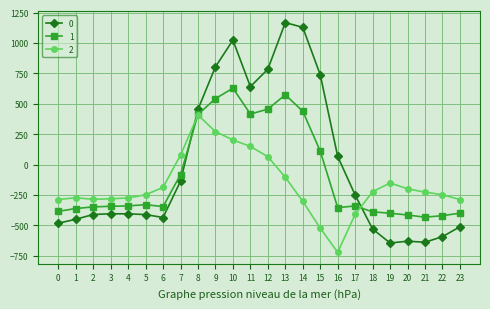

Rank the series by their average value, from lowest to highest.

2, 1, 0